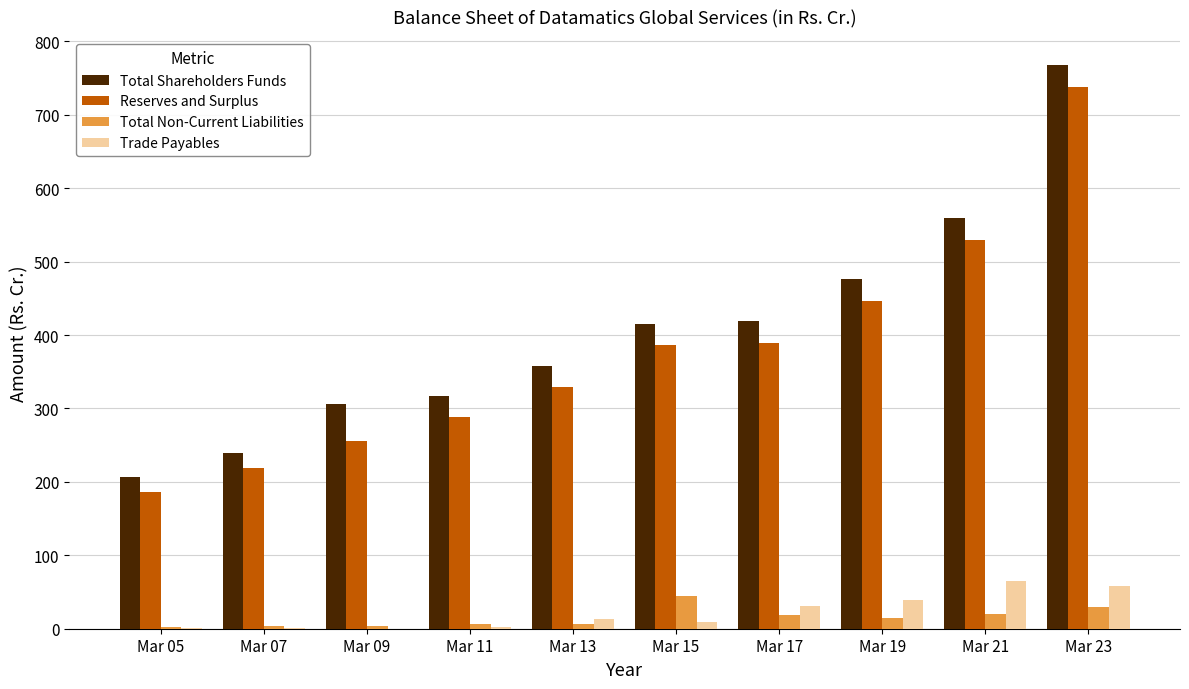

What is the total value across all series at Mar 13?

707.1